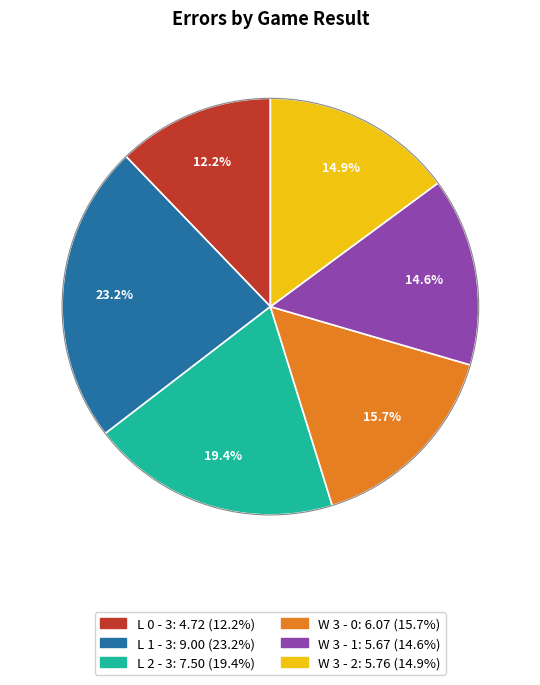

Count the number of slices in the pie.

6